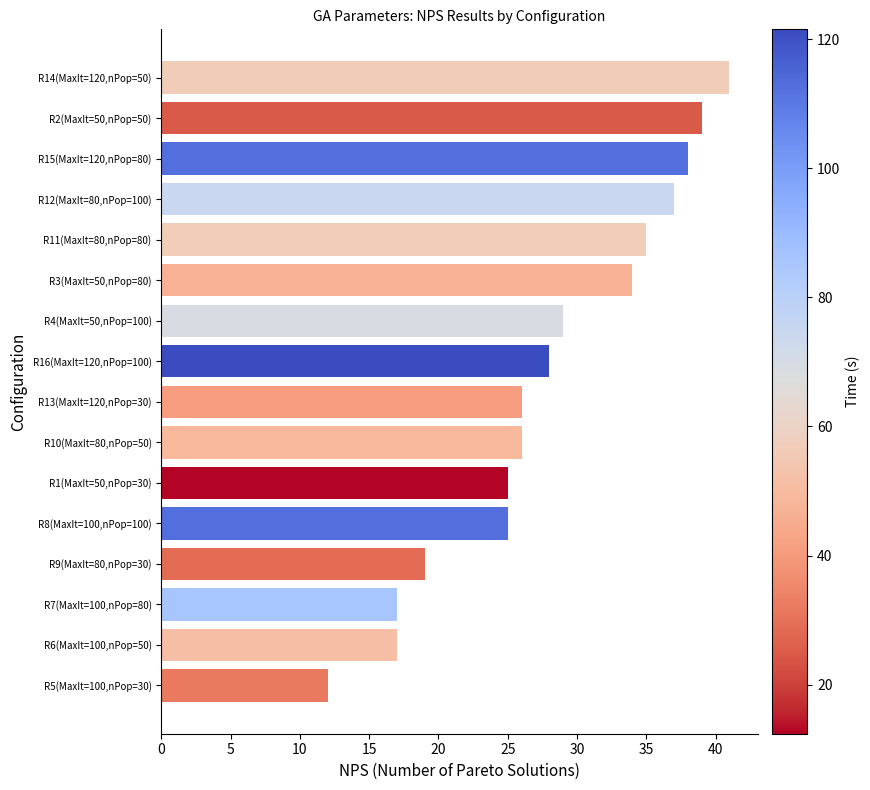

What is the sum of all values?

448